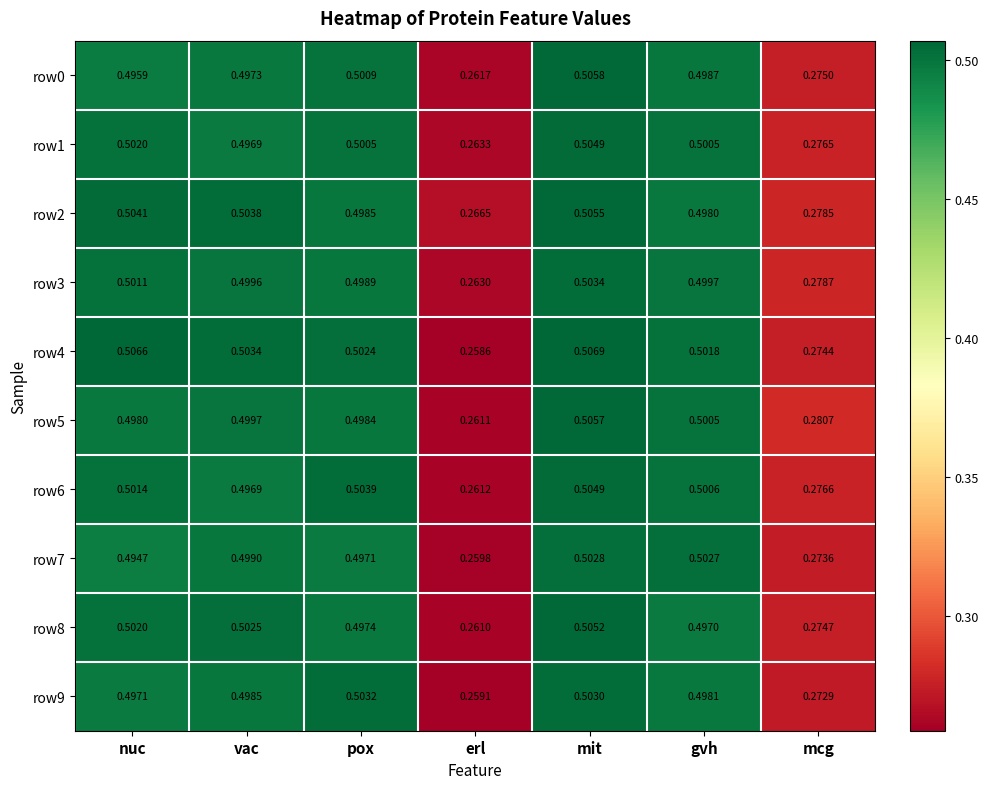

At which label does row5 reach its minimum?

erl